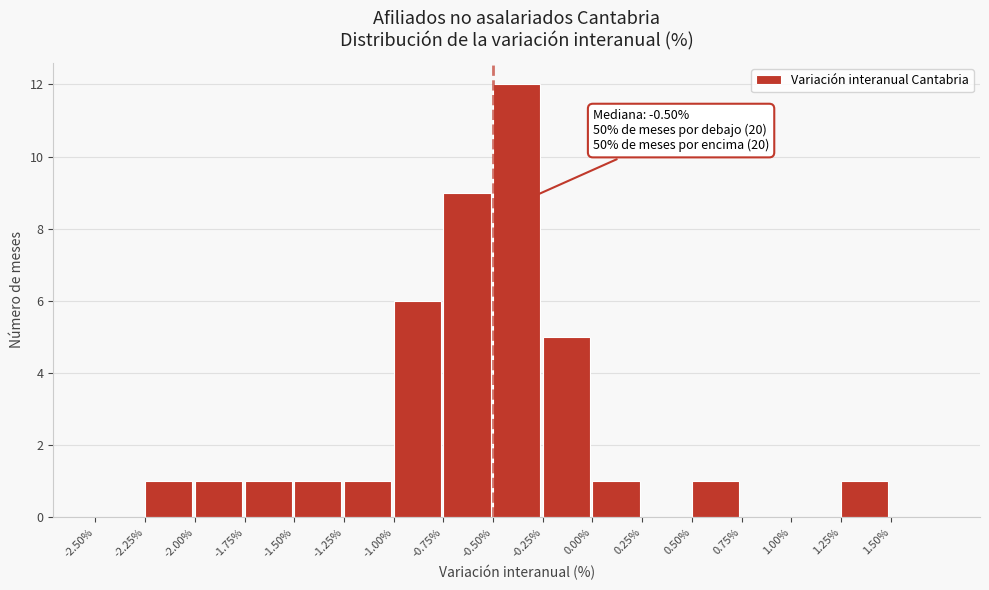

Over which range of the x-axis is the bar tallest?

-0.50 to -0.25